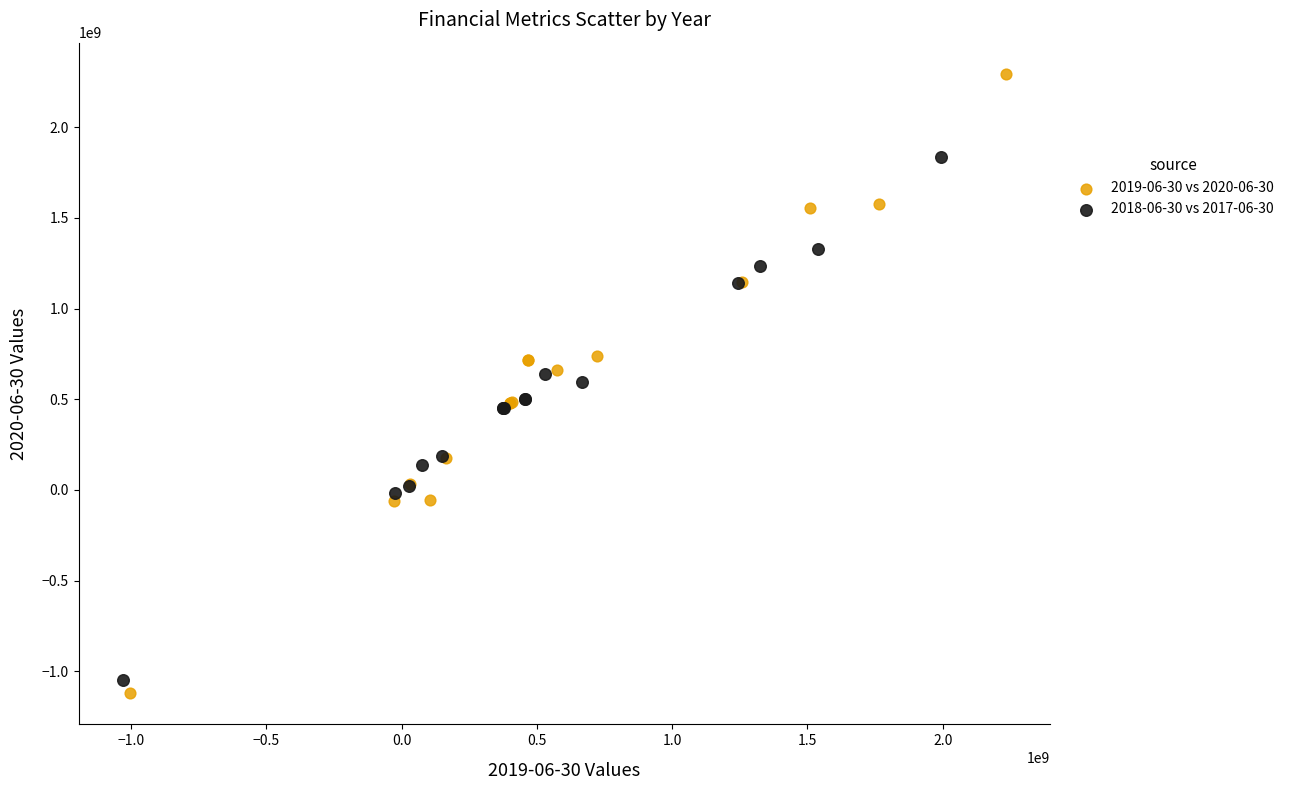

Which series reaches the maximum Y coordinate?

2019-06-30 vs 2020-06-30